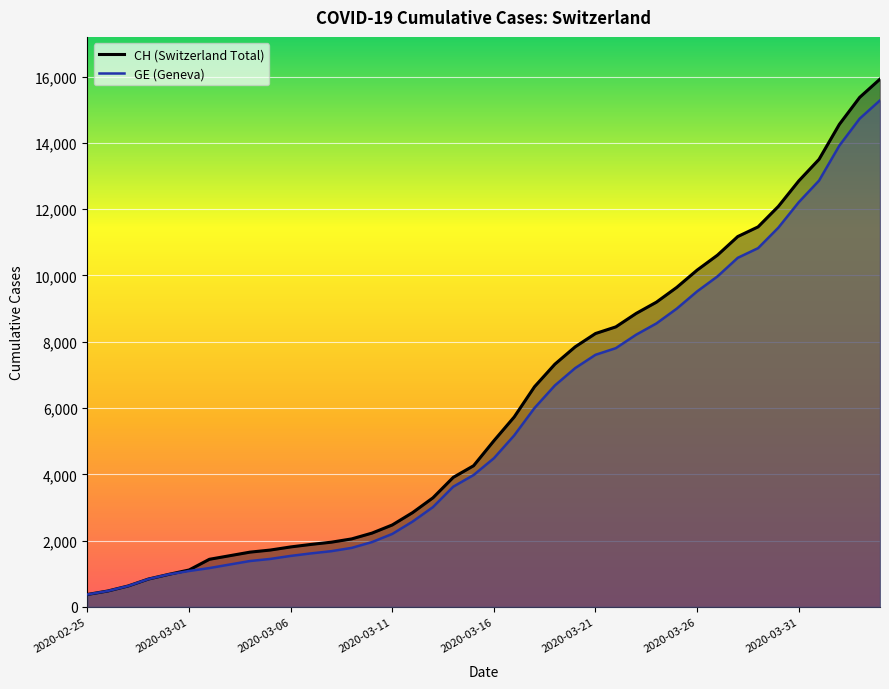

Reading right to left, transcribe all the data shown in this chart.

CH: 15926	15375	14561	13505	12852	12086	11467	11175	10613	10162	9642	9196	8855	8449	8249	7847	7323	6644	5731	5012	4259	3908	3291	2845	2472	2226	2051	1952	1885	1809	1715	1652	1544	1436	1113	981	840	630	479	375
GE: 15284	14733	13919	12863	12210	11444	10825	10533	9971	9520	9000	8554	8213	7807	7607	7205	6681	6002	5174	4485	3978	3627	3010	2574	2201	1955	1780	1681	1614	1538	1447	1384	1278	1171	1083	981	840	630	479	375